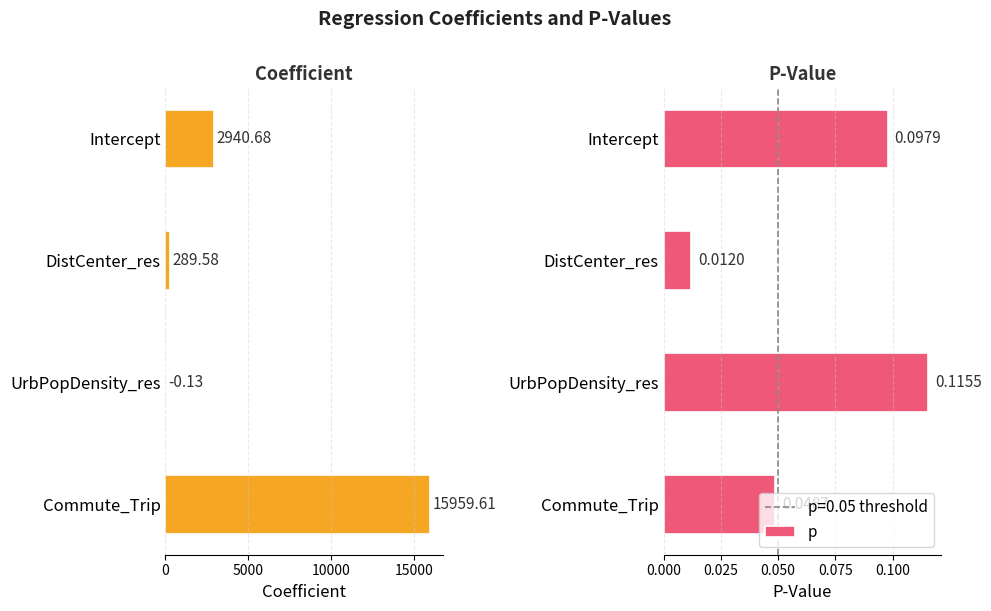

Reading right to left, extract all data points from this chart.

coefficient: 15959.6	-0.1	289.6	2940.7
p: 0.0	0.1	0.0	0.1